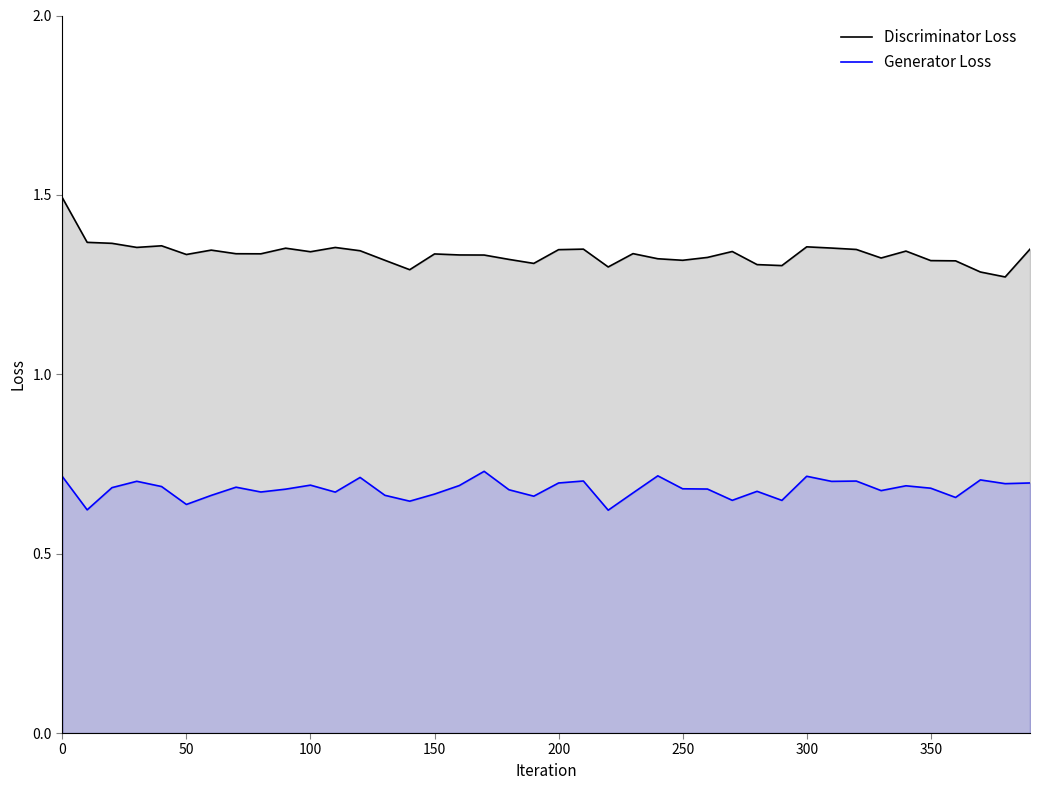

List the series in order of their peak value, highest first.

Discriminator Loss, Generator Loss